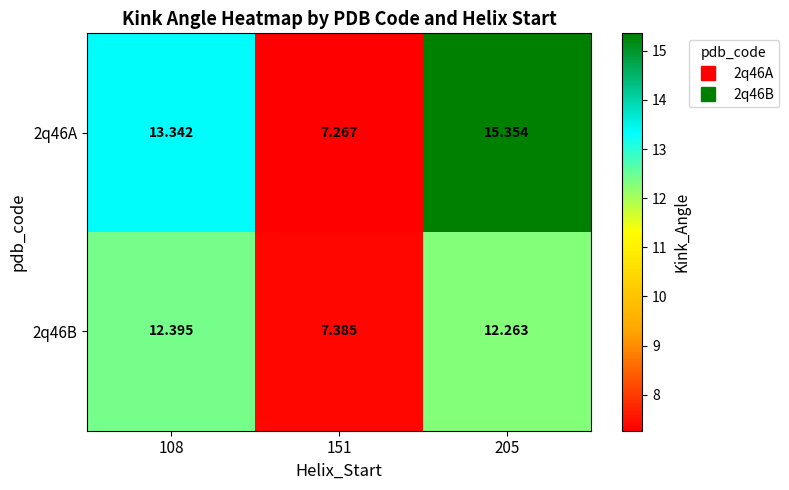

At which category is the sum across all series the highest?

205